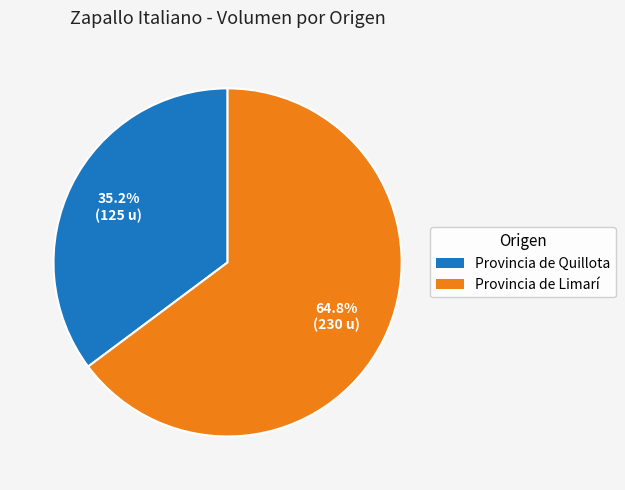

How many slices are in this pie chart?

2